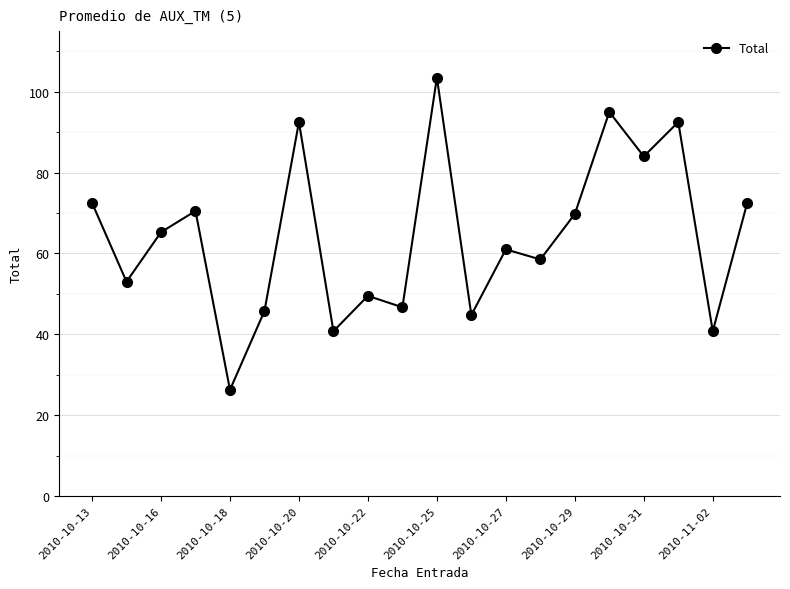

What is the value of the 1st point from the left?

72.5